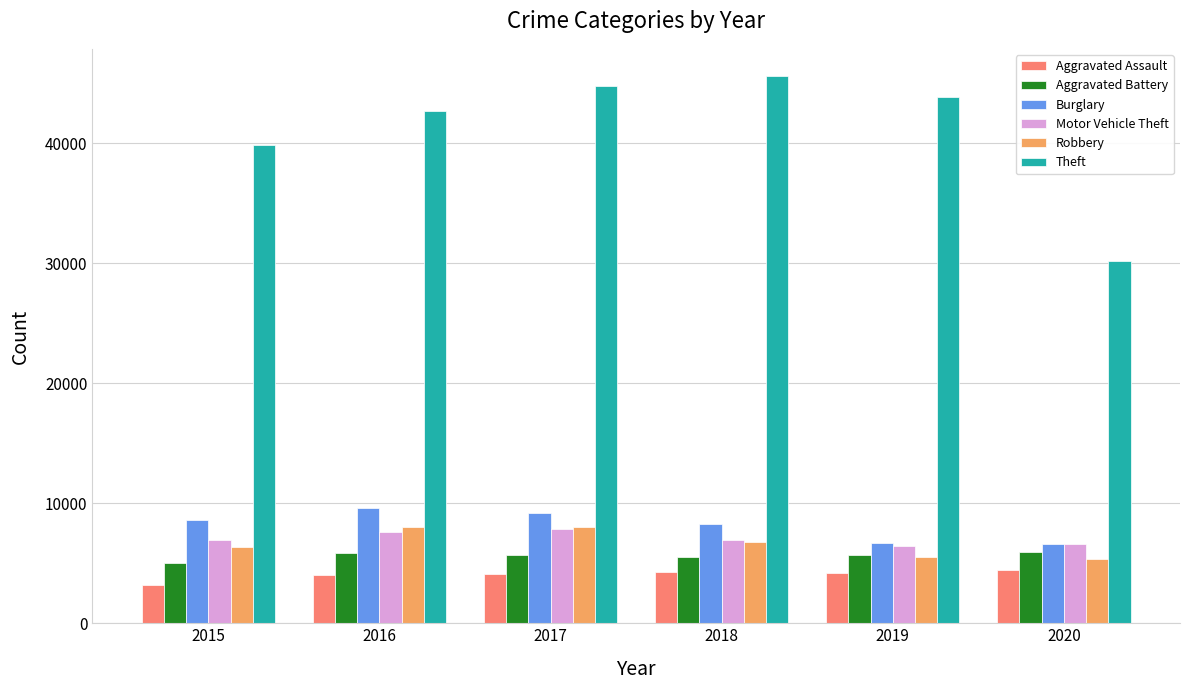

What is the difference between the Aggravated Assault values at 2019 and 2016?

168